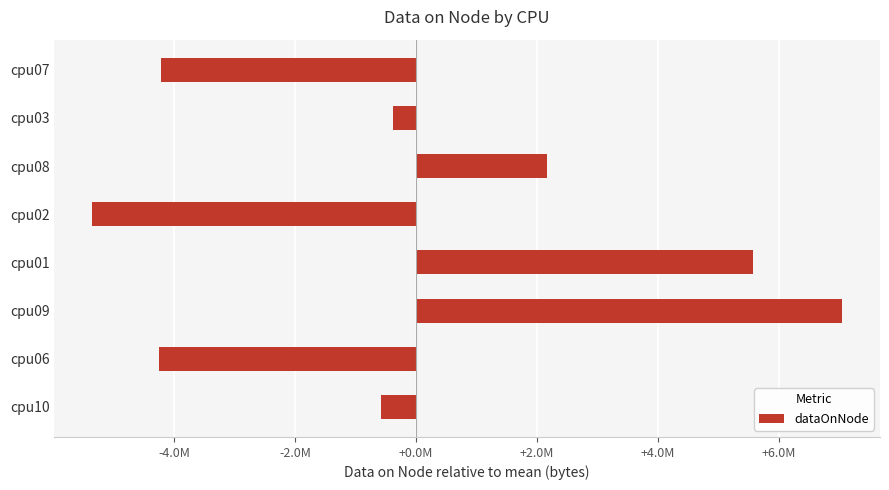

Are the bars horizontal?

Yes